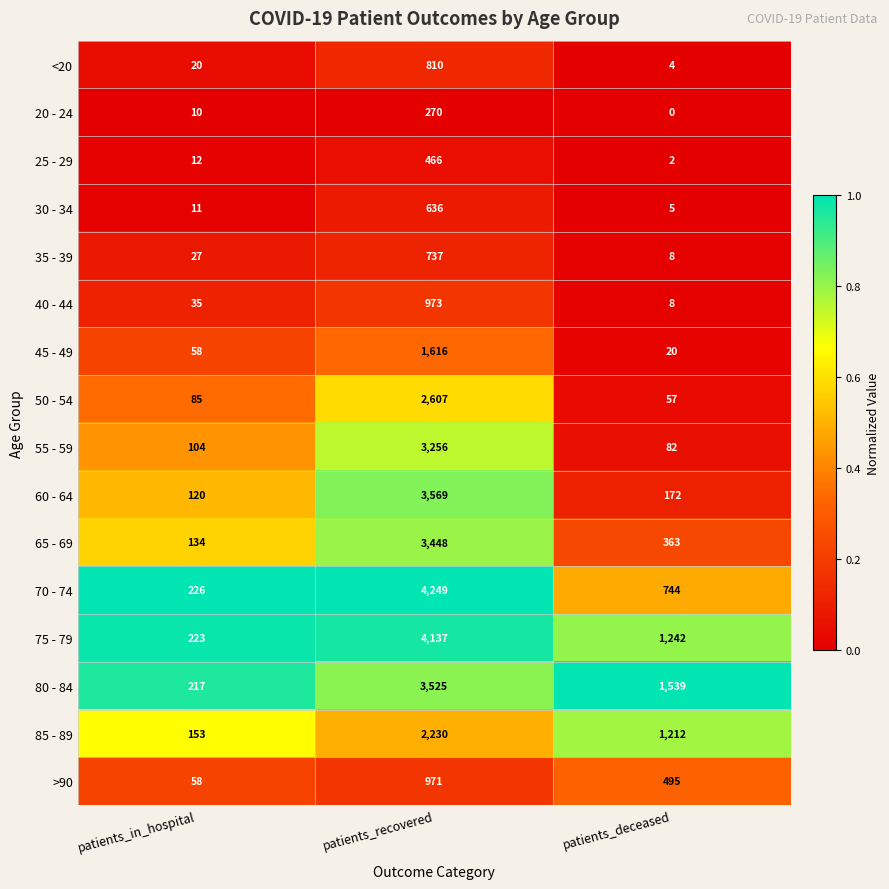

What is the lowest value of the 45 - 49 series?

20